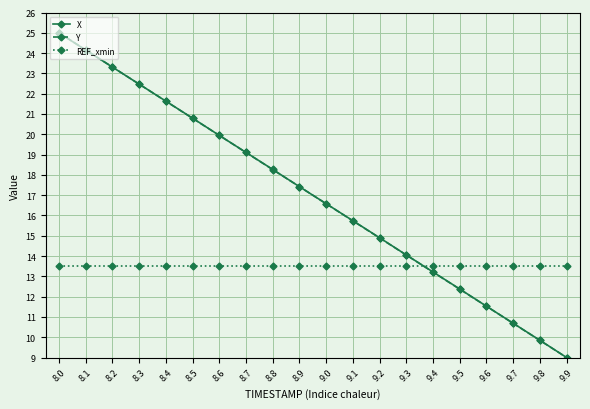

What is the label of the 16th point from the left?

9.5